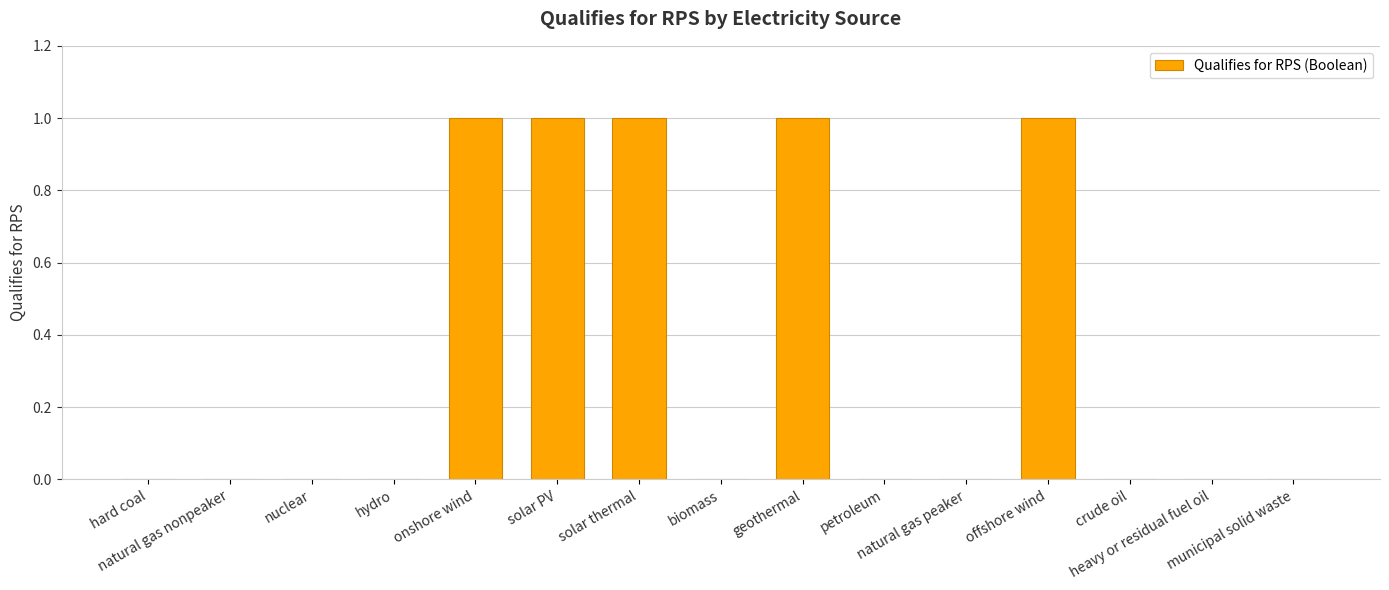

What is the sum of all values?

5